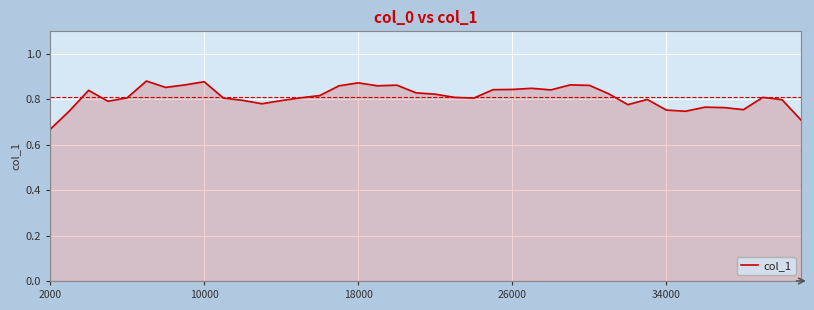

Does the chart display data point markers on the line(s)?

No